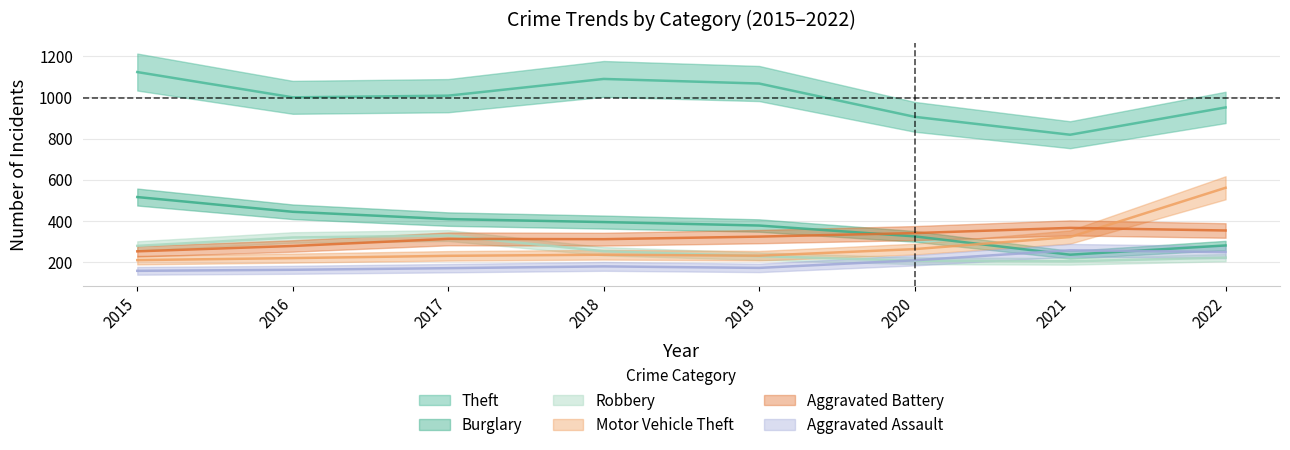

How many values in the Burglary series are below 393?

4